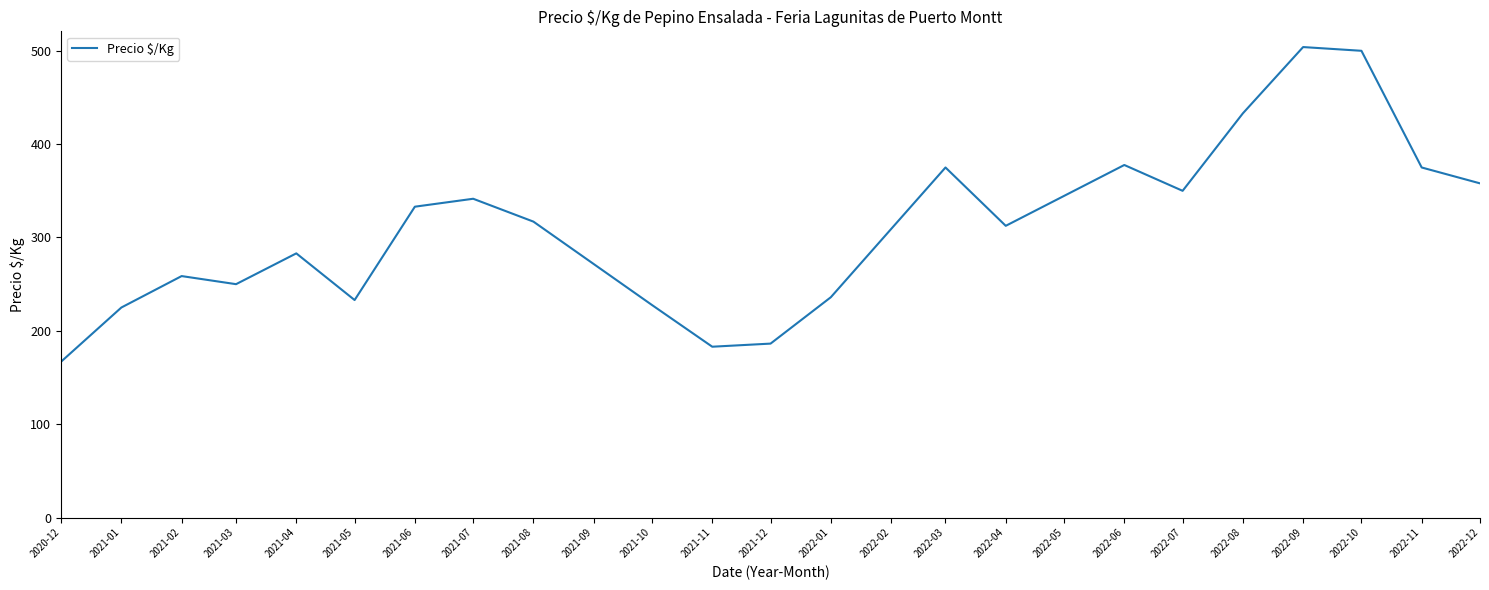

What position from the left is 2022-10?

20